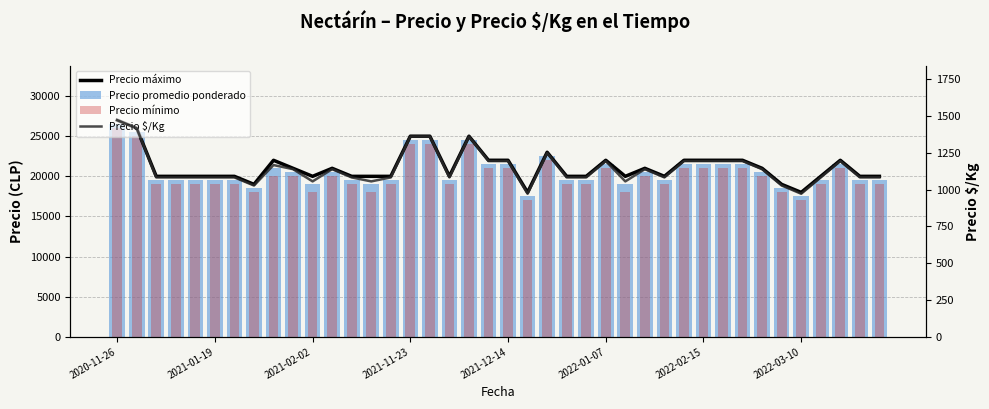

Rank the categories by Precio promedio ponderado value from lowest to highest.

21, 35, 2022-03-10, 34, 10, 13, 26, 2021-02-02, 2021-11-23, 2021-12-14, 2022-01-07, 2022-02-15, 12, 14, 17, 23, 24, 28, 36, 38, 39, 9, 11, 27, 33, 8, 19, 20, 25, 29, 30, 31, 32, 37, 22, 15, 16, 18, 2021-01-19, 2020-11-26